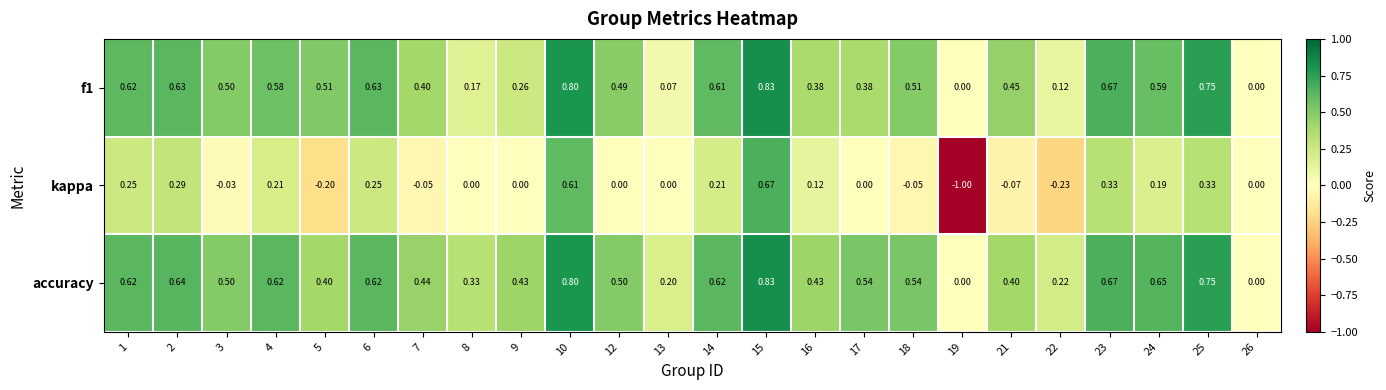

Which series has the largest range (max minus min)?

kappa